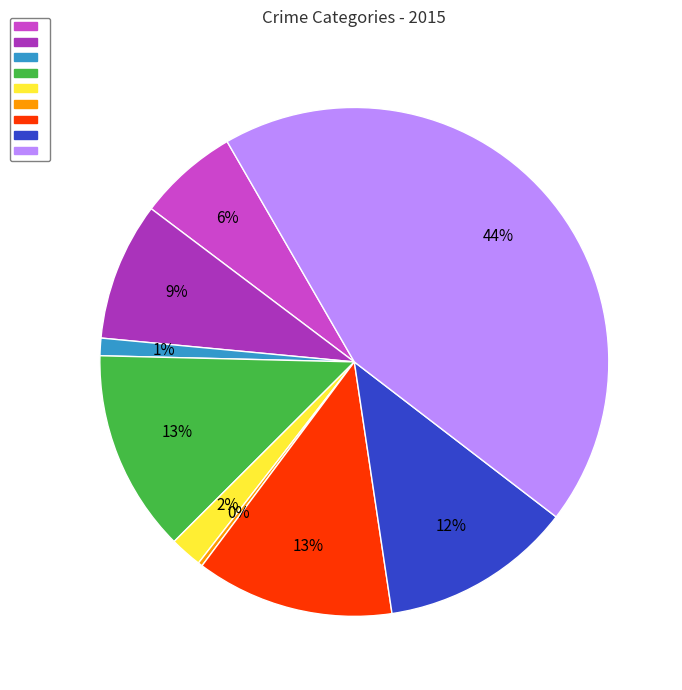

To the nearest percent, what is the average slice percentage?

11%